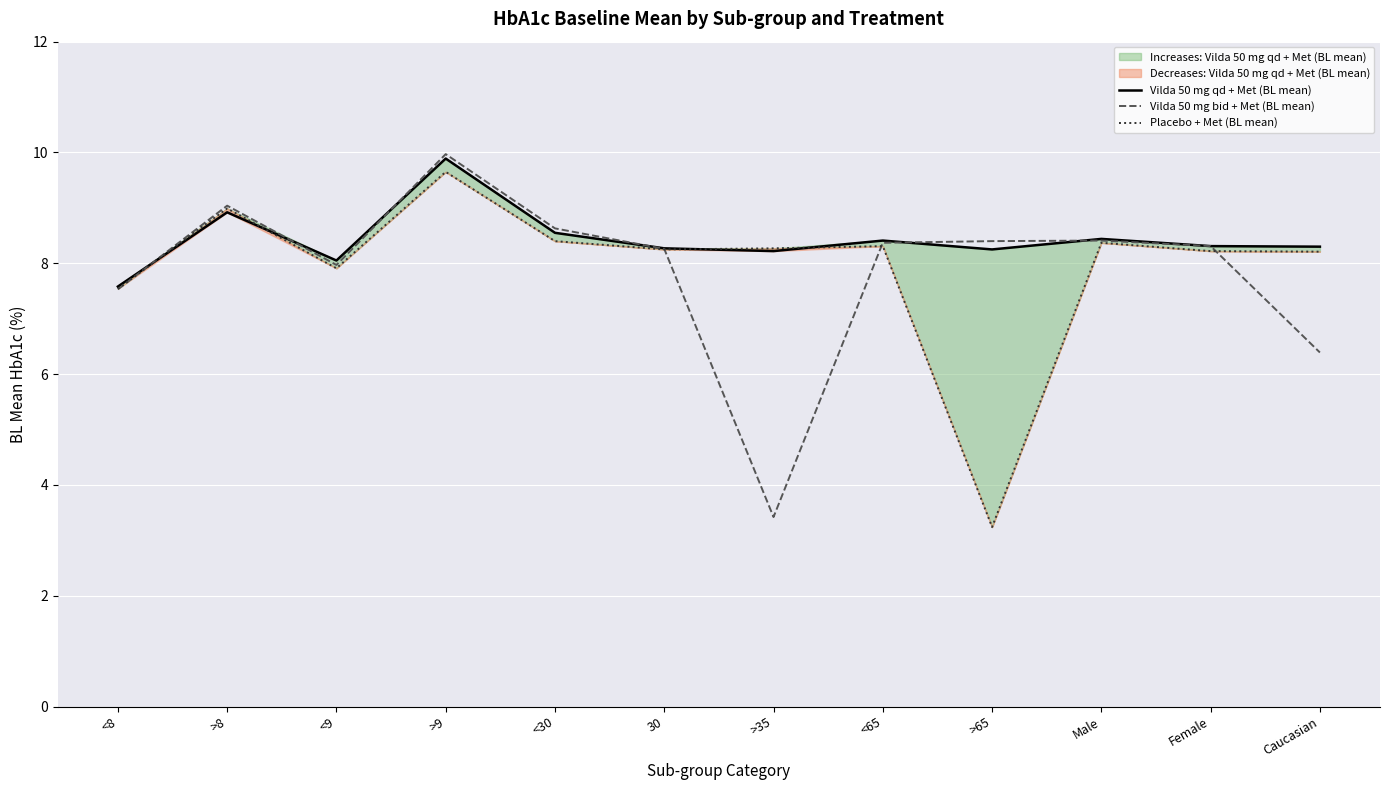

Read the Placebo + Met (BL mean) value at >8.

9.0